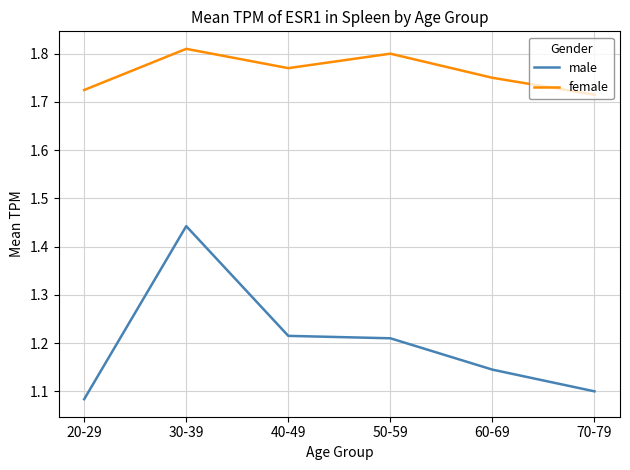

Which label corresponds to the smallest value in the chart?

20-29